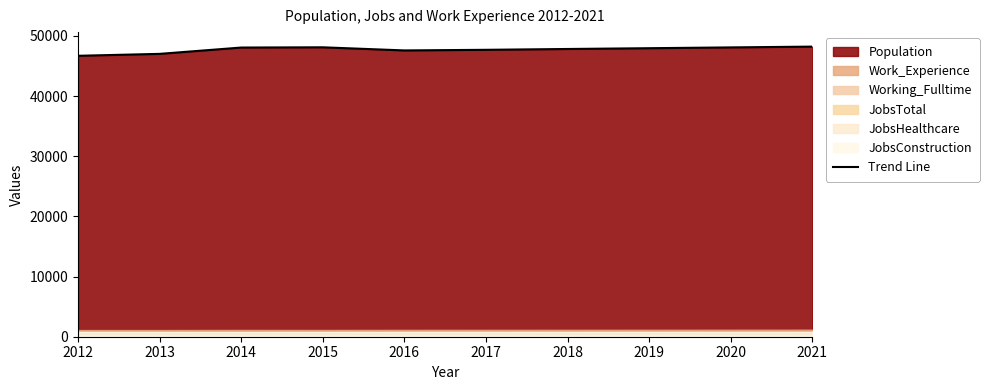

What is the difference between the second highest and minimum values?

1411